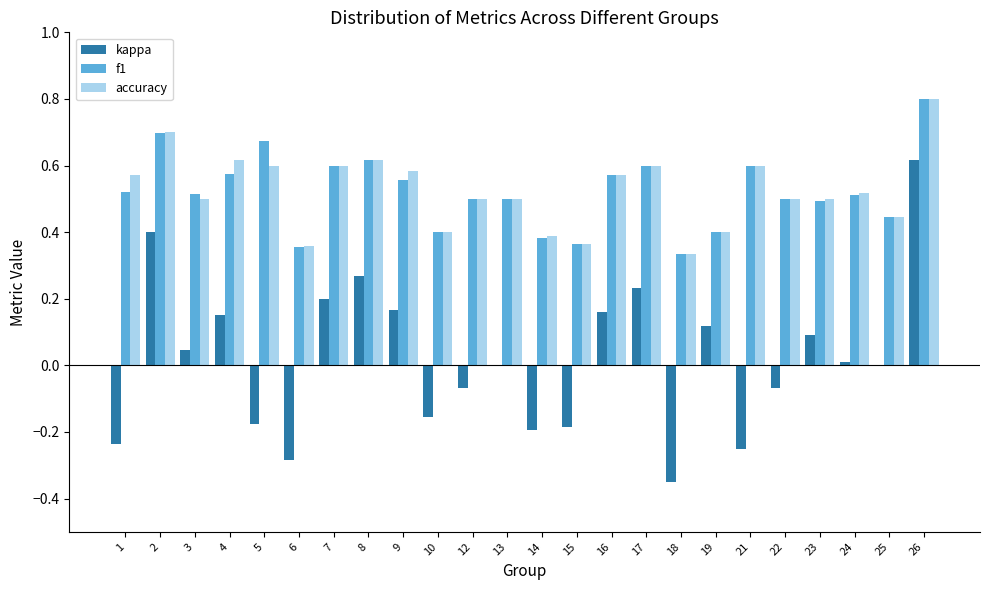

True or false: accuracy has a value of 0.5 at 3.

True